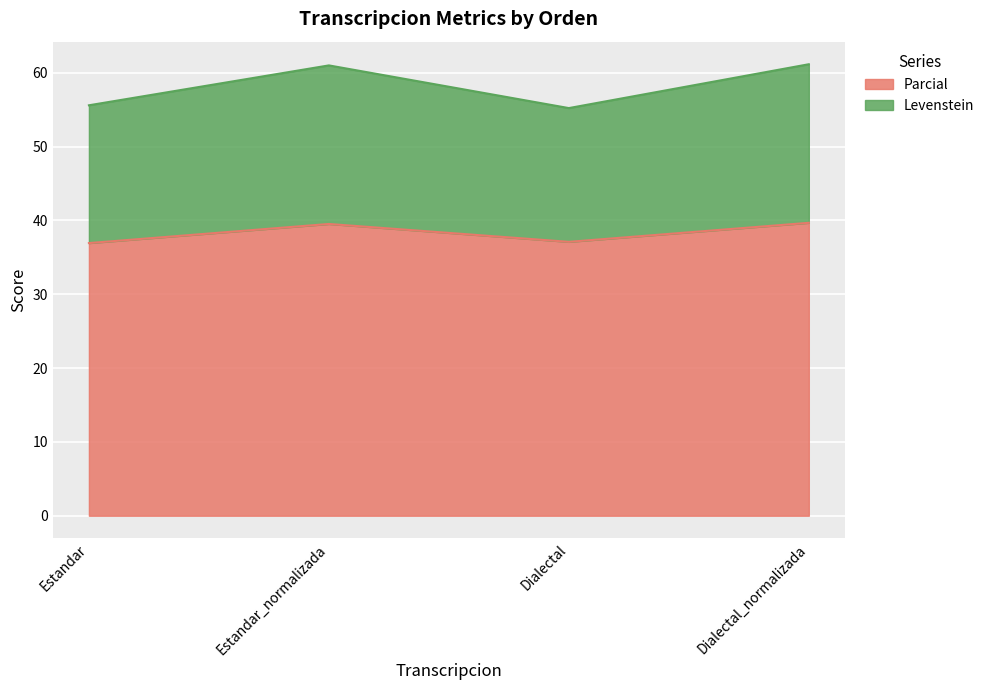

Which label corresponds to the largest value in the chart?

Dialectal_normalizada